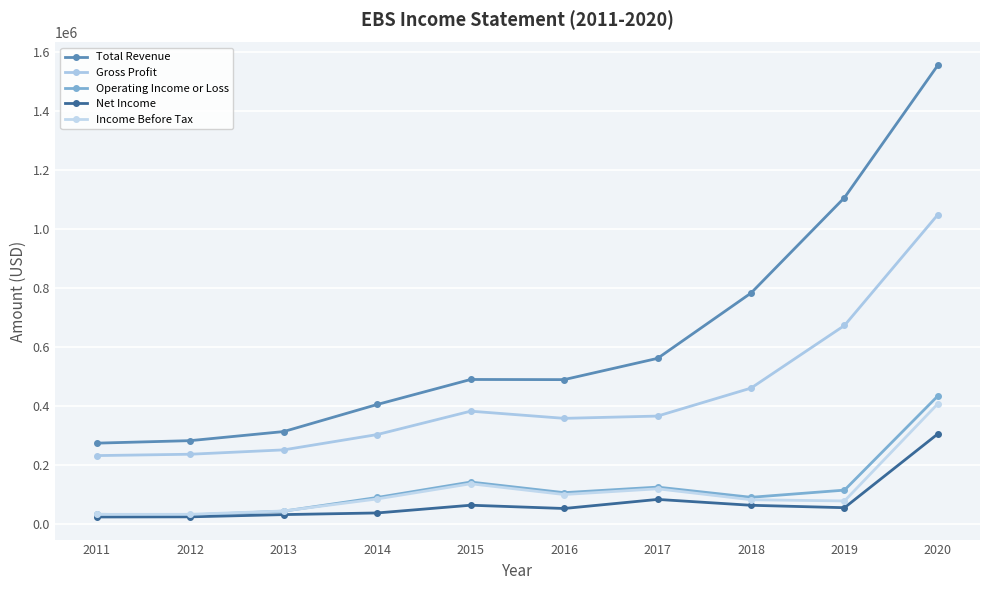

What is the difference between the Income Before Tax values at 2012 and 2020?

375100